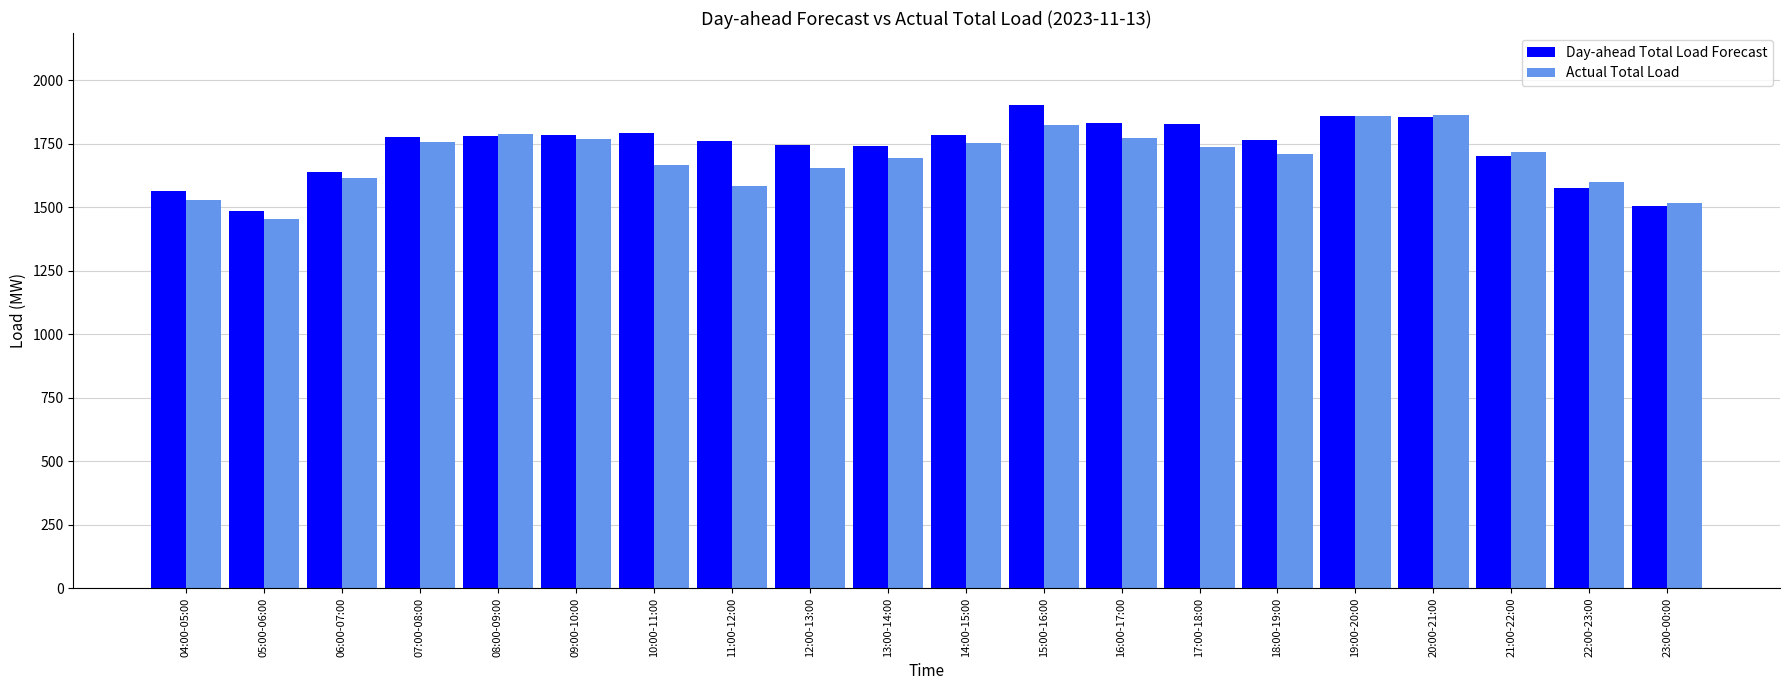

What is the label of the 17th bar from the left?

20:00-21:00